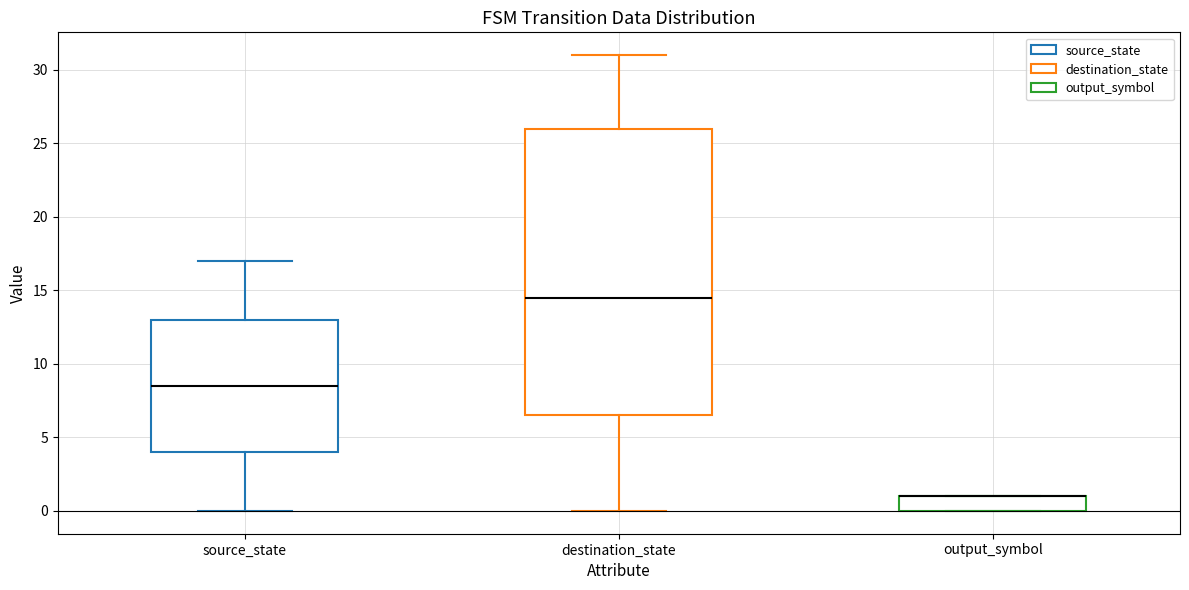

Reading left to right, transcribe this box plot: for each box, give where its median line is, the range the box spans, and where its two whiskers end, as read against the y-axis. The values are not printed on the chart, so give them approximately, as read against the axis.

source_state: median 8.5, box 4.0 to 13.0, whiskers 0.0 to 17.0
destination_state: median 14.5, box 6.5 to 26.0, whiskers 0.0 to 31.0
output_symbol: median 1.0 (drawn on the box's upper edge), box 0.0 to 1.0, whiskers 0.0 to 1.0